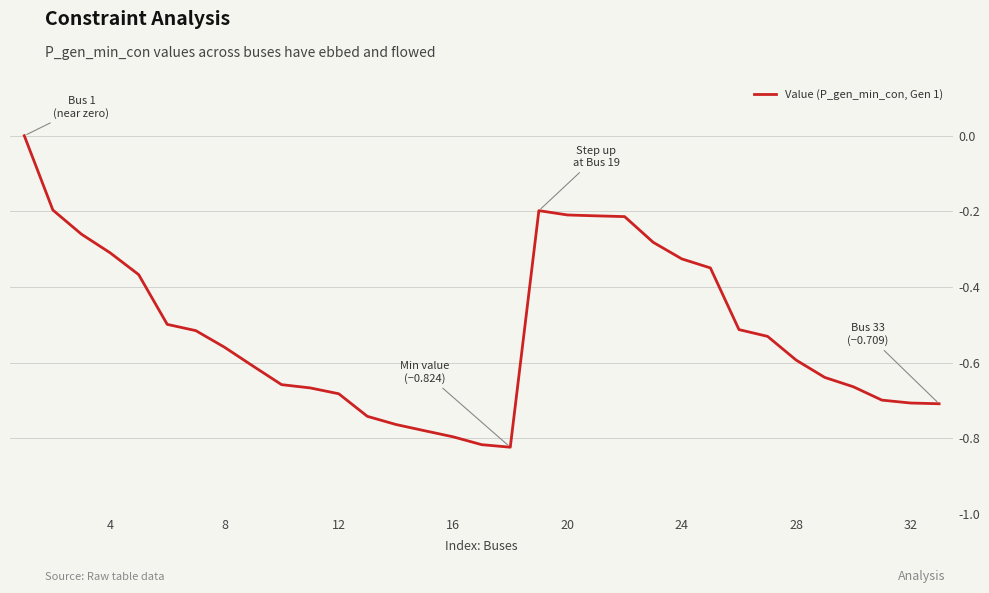

What is the difference between the maximum and minimum values?

0.8